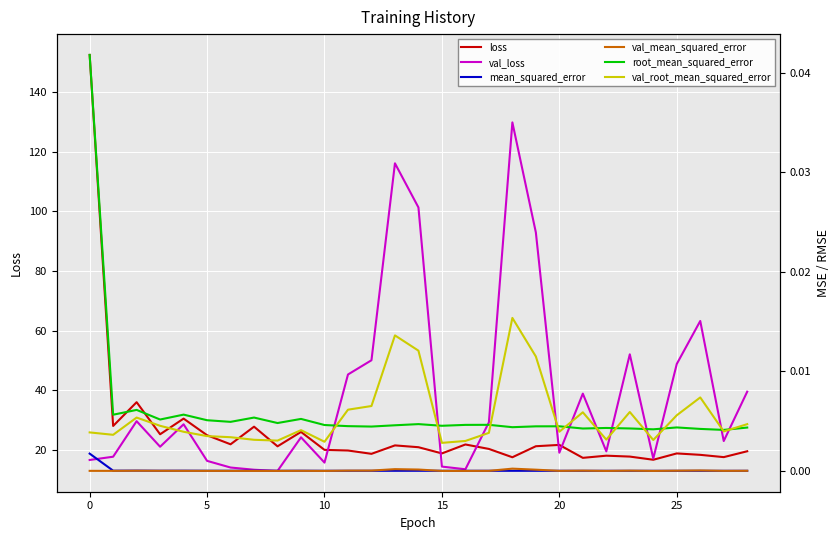

Between which two adjacent categories do val_mean_squared_error and mean_squared_error first intersect?

10 and 11